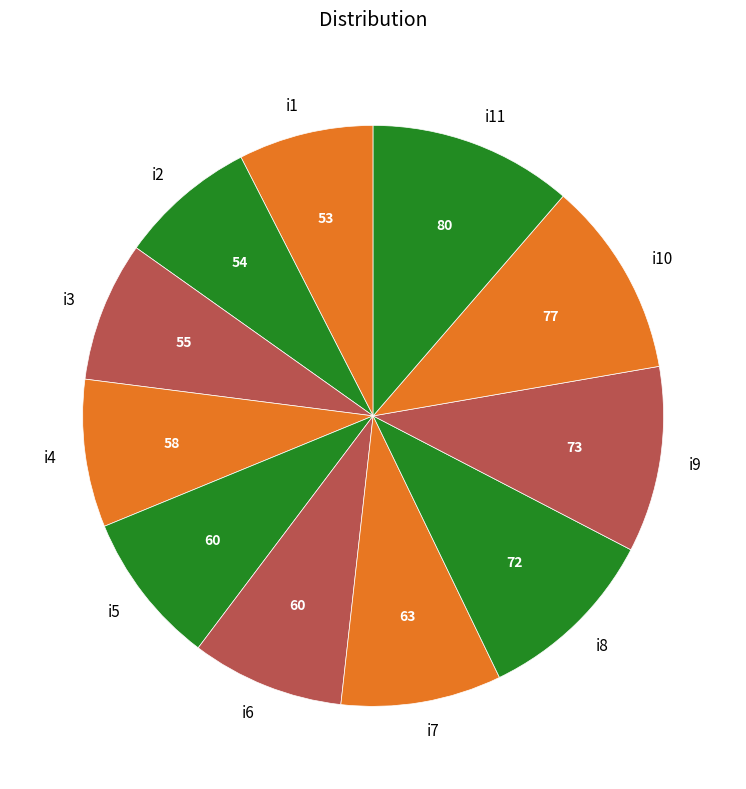

Which has a higher value, i3 or i10?

i10